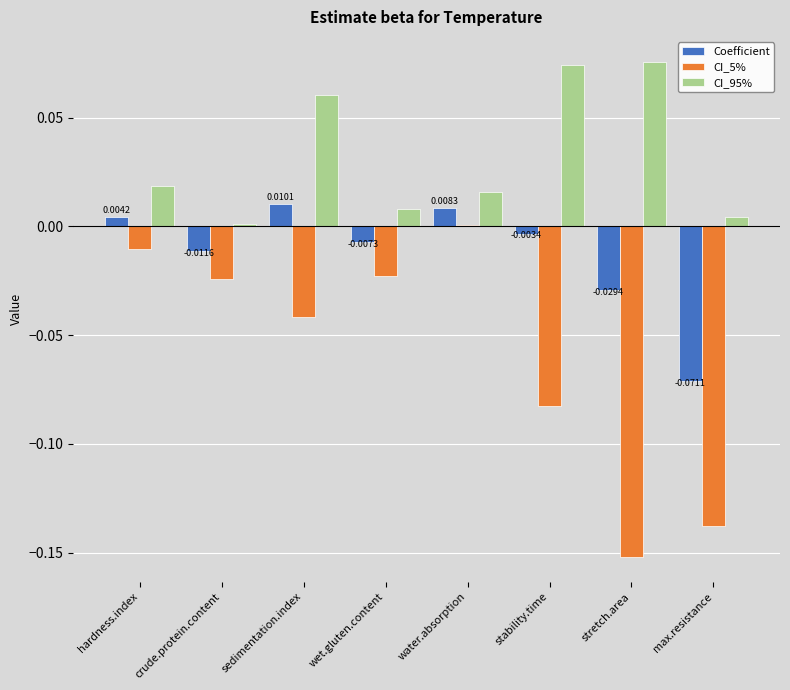

Which category has the lowest value across all series?

stretch.area